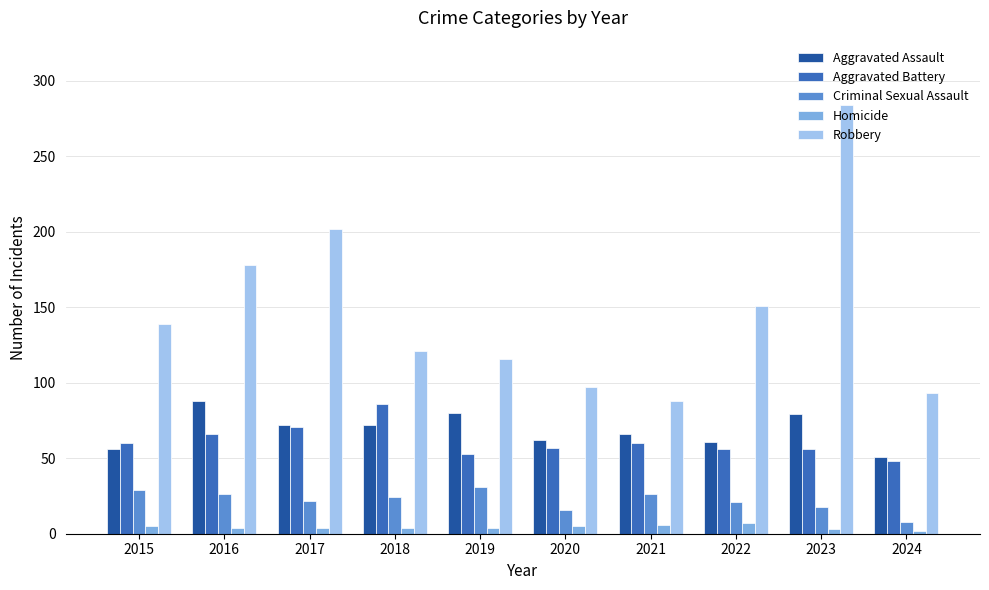

What is the total value across all series at 2022?

296